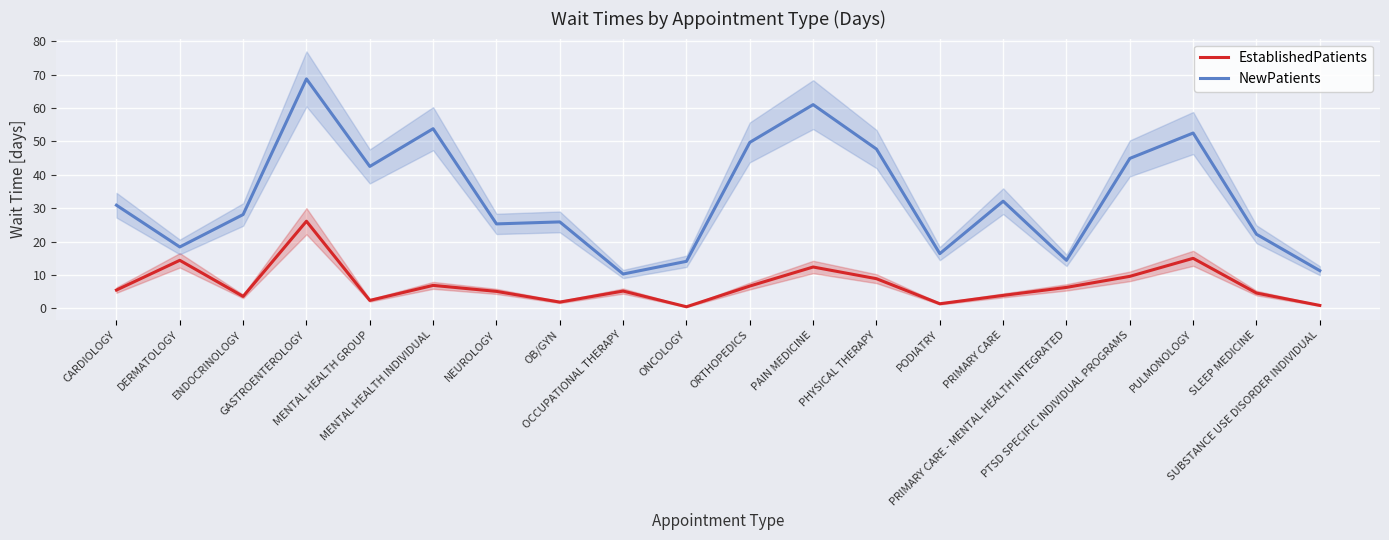

What is the difference between the highest and lowest values at PRIMARY CARE - MENTAL HEALTH INTEGRATED?

8.1